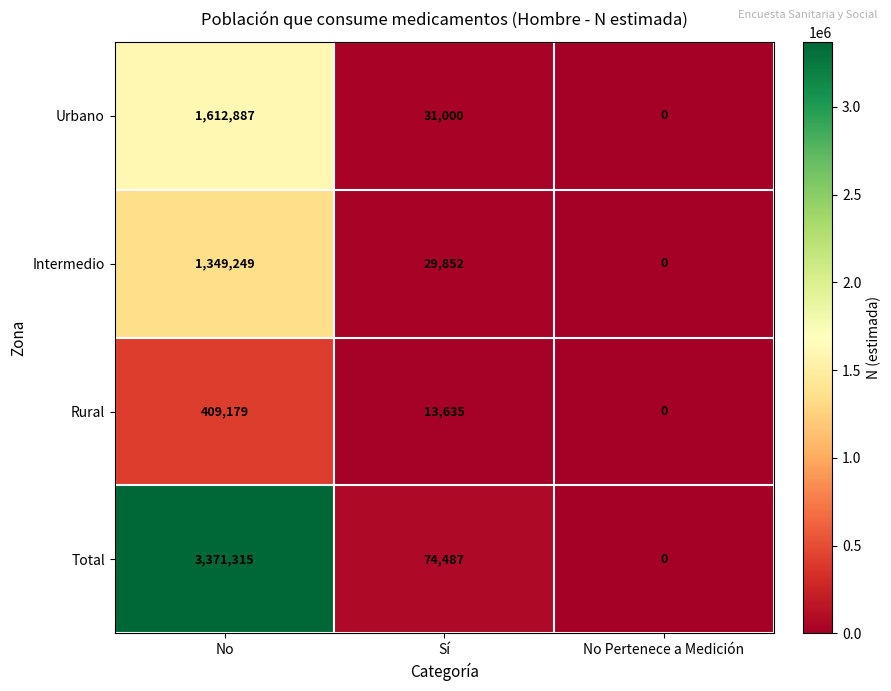

What is the difference between the second highest and minimum values in the Total series?

74487